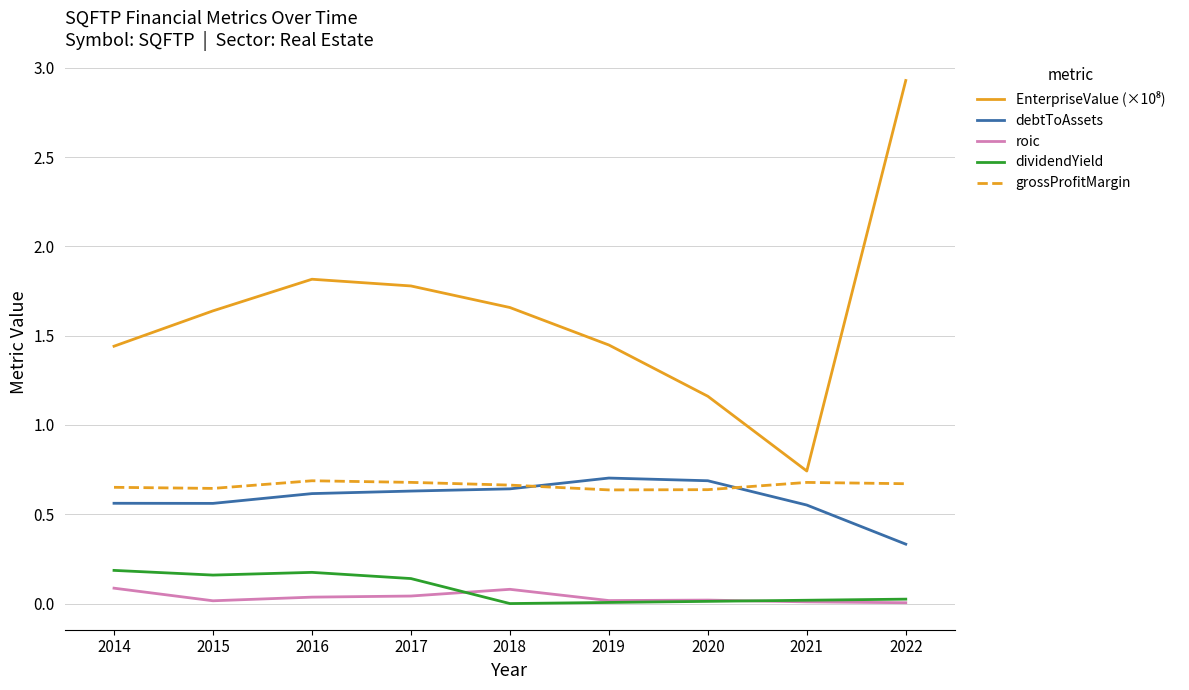

Does the chart have visible grid lines?

Yes